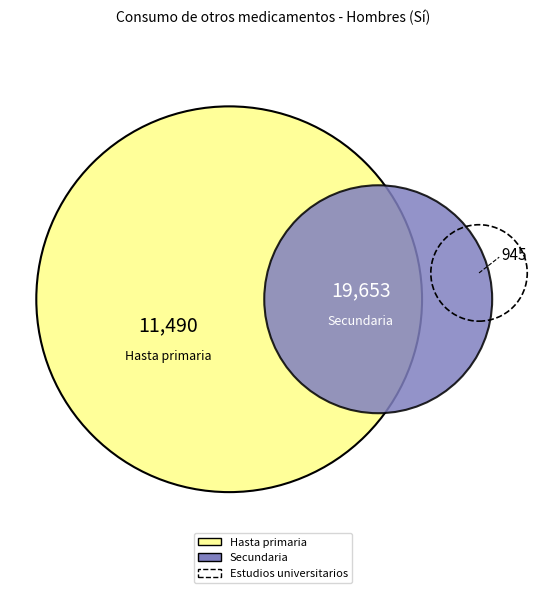

To the nearest percent, what is the average slice percentage?

33%